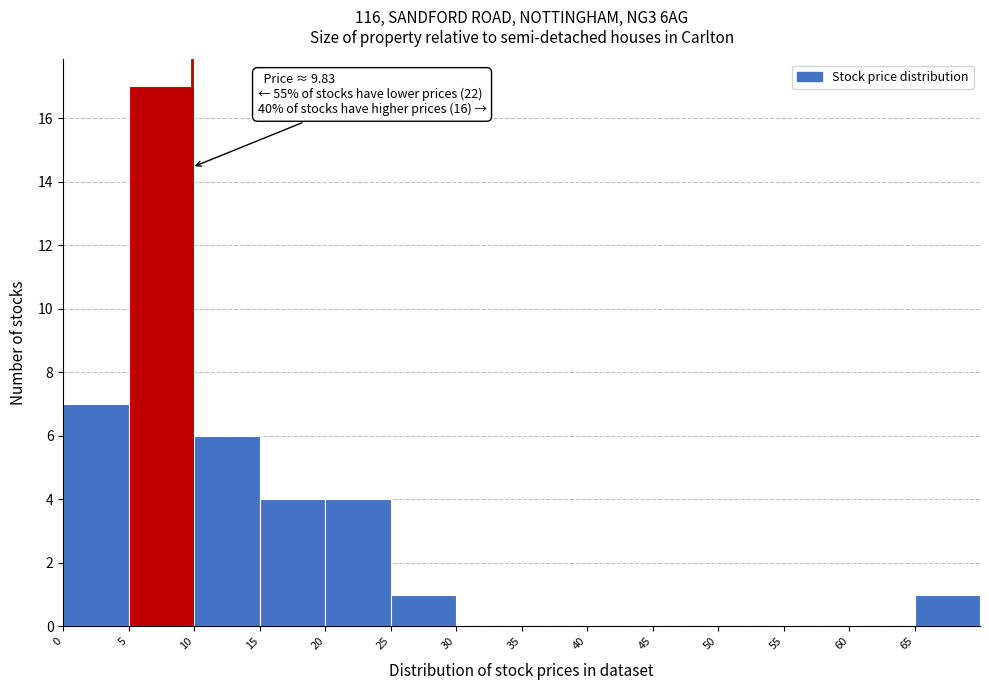

Which range on the x-axis has the tallest bar?

5 to 10